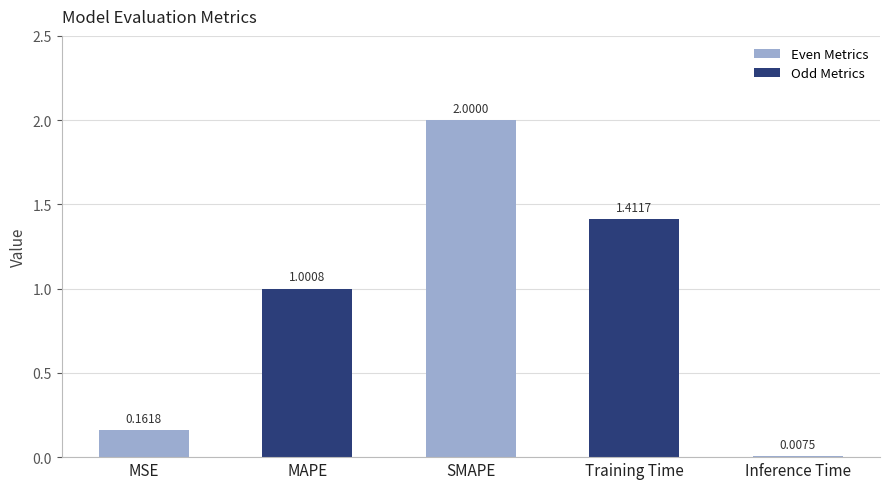

What is the change in value from MAPE to SMAPE?

+1.0